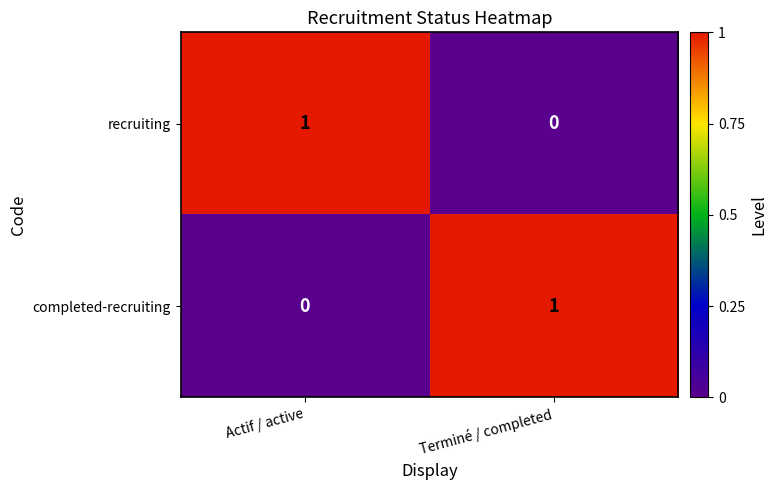

What is the spread (max minus min) of values at Actif / active?

1